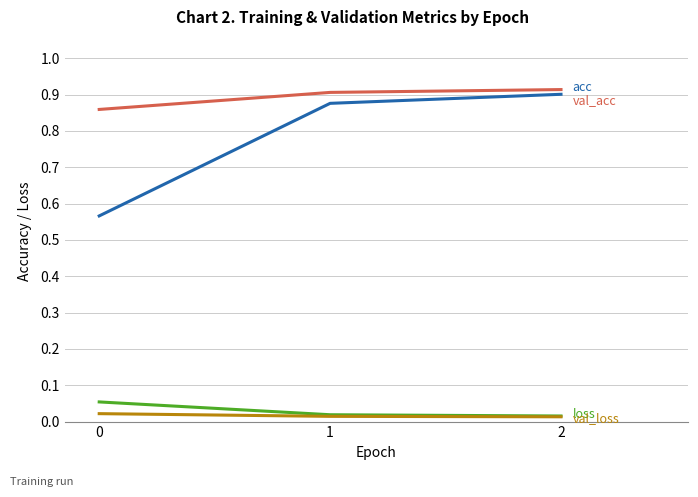

What is the difference between the highest and lowest values at 0?

0.8